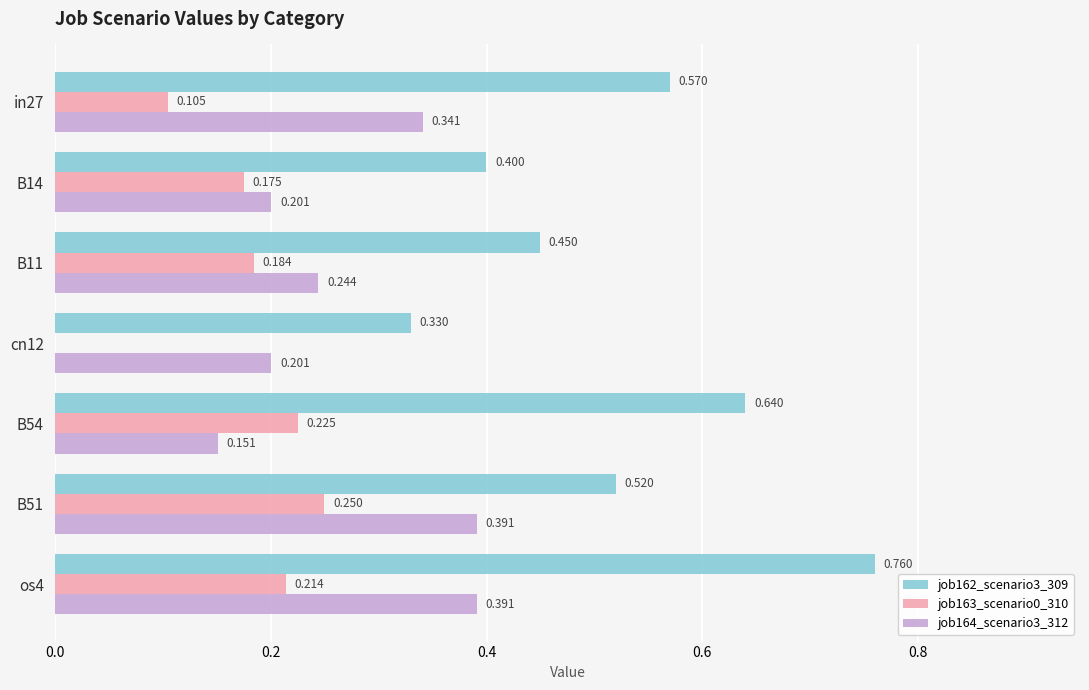

At which category is the sum across all series the highest?

os4